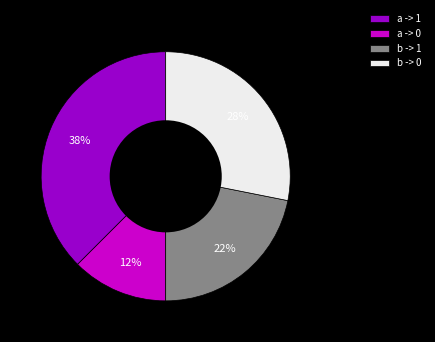

Which slice is the smallest?

a -> 0